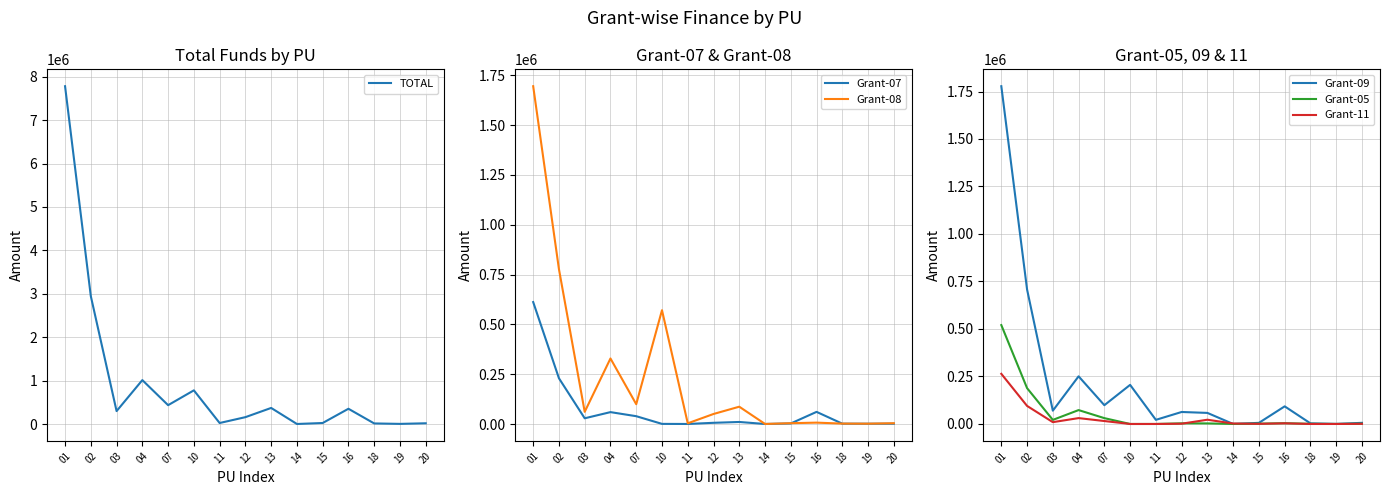

Which series ends up on top after the final intersection of Grant-09 and Grant-11?

Grant-09